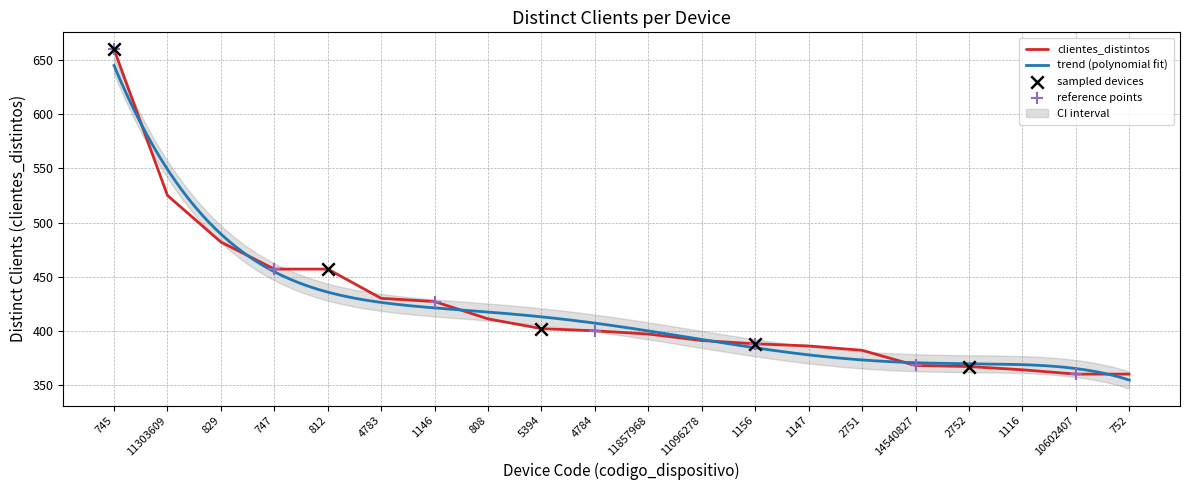

Which has a higher value, 829 or 747?

829